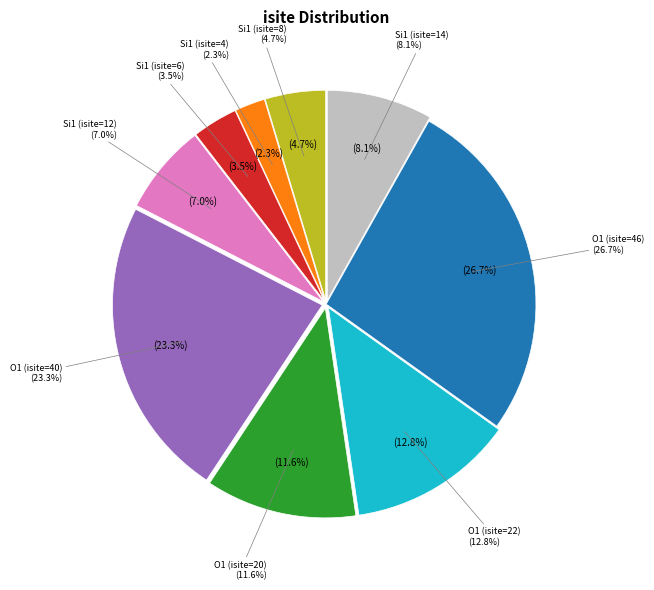

What is the total percentage of Si1 (isite=14) and O1 (isite=22)?

20.9%